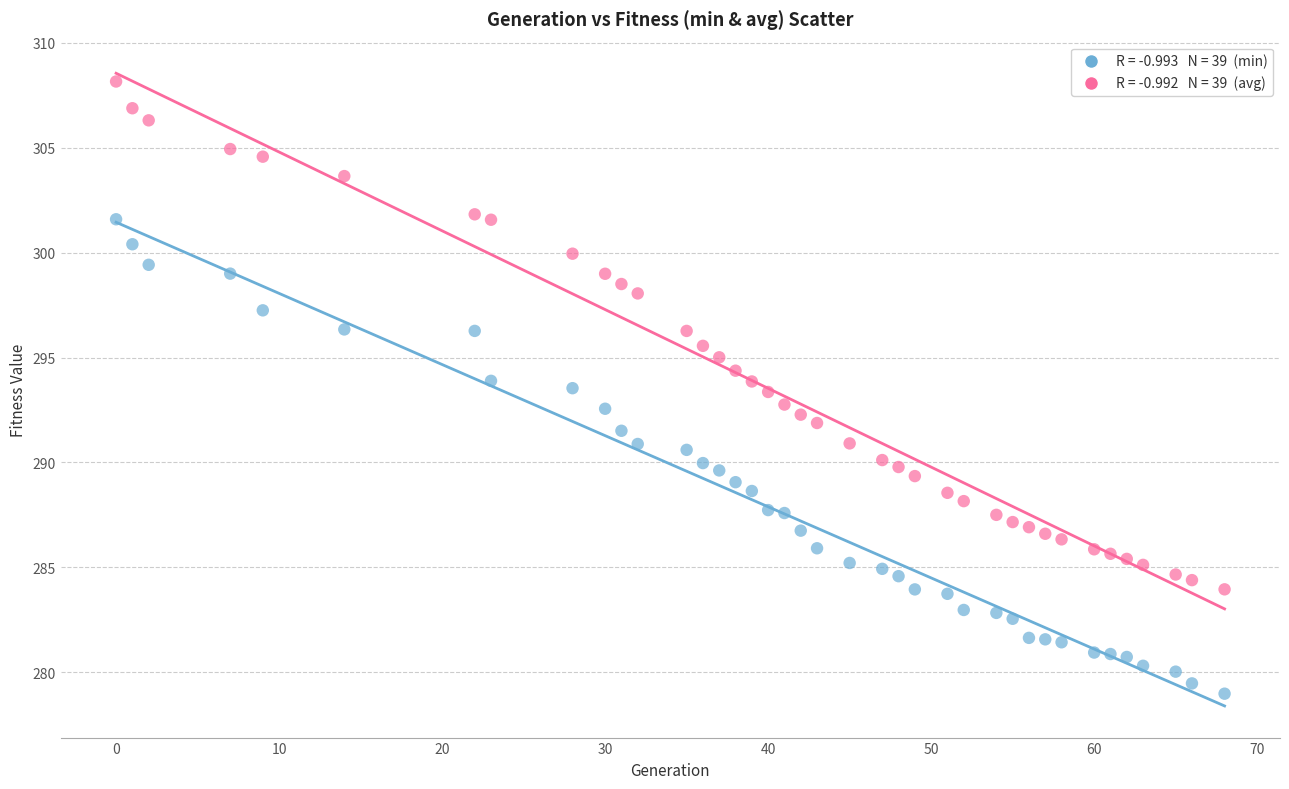

Across all data points, what is the range of X values (max minus min)?

68.0